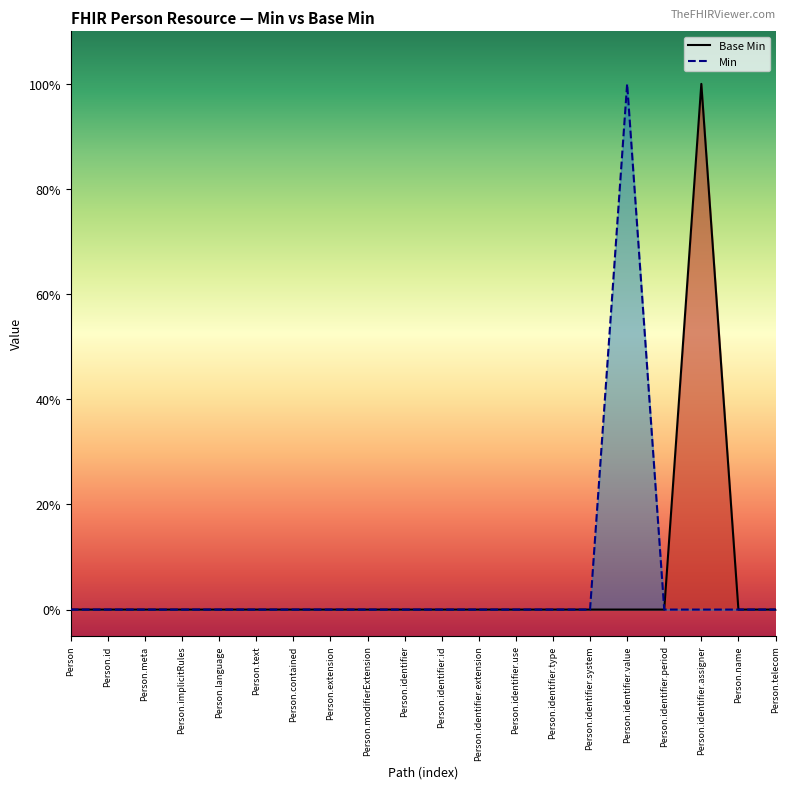

How many interior local peaks (higher than both neighbors) does the data have?

1